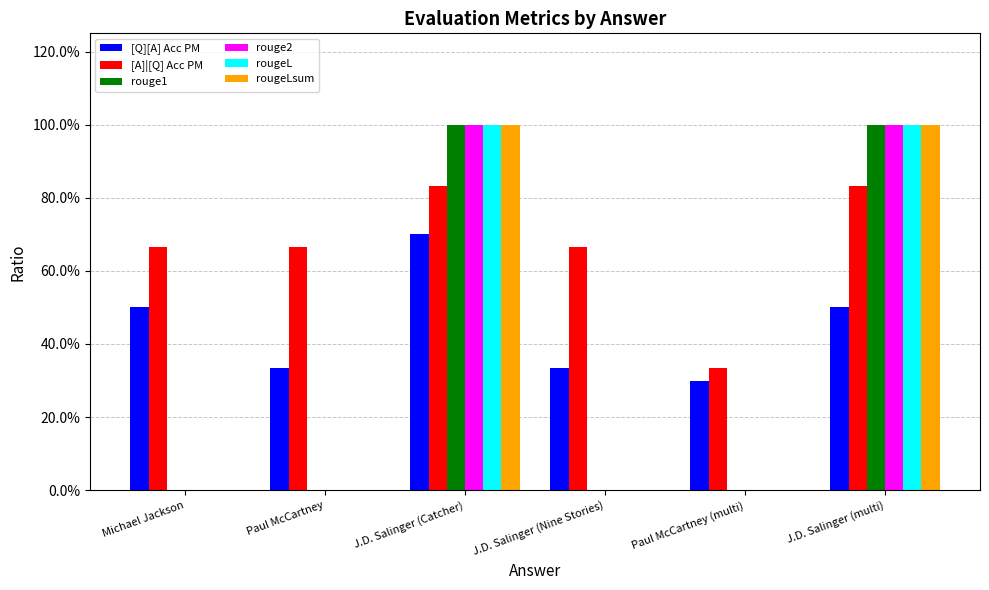

Where is rouge2 nearest to the value 0?

Michael Jackson